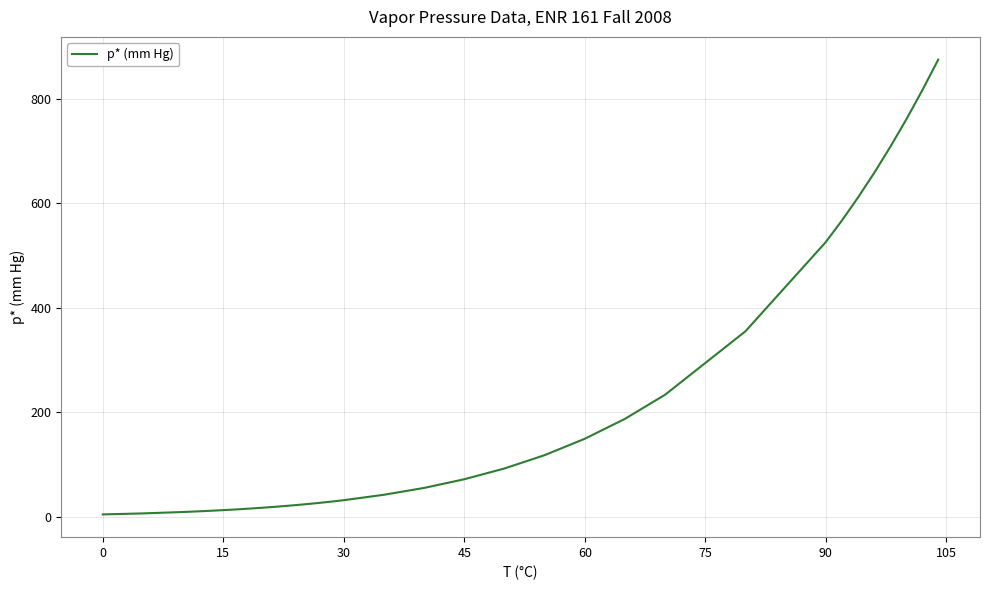

What is the maximum value shown in the chart?

875.1